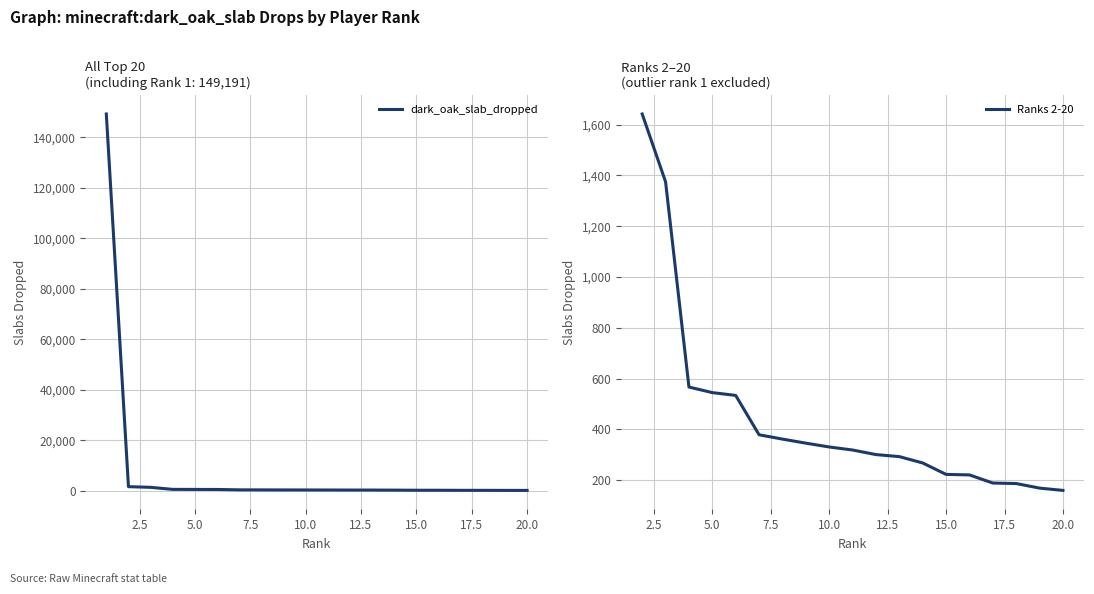

What is the sum of all values?

157602